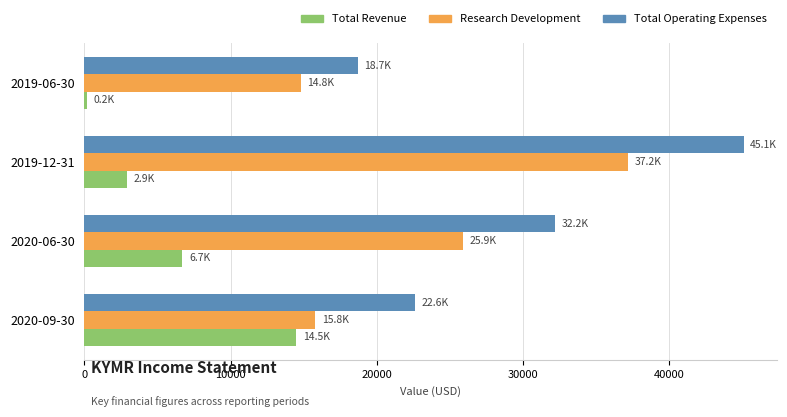

What are all the series names shown in the legend?

Total Revenue, Research Development, Total Operating Expenses